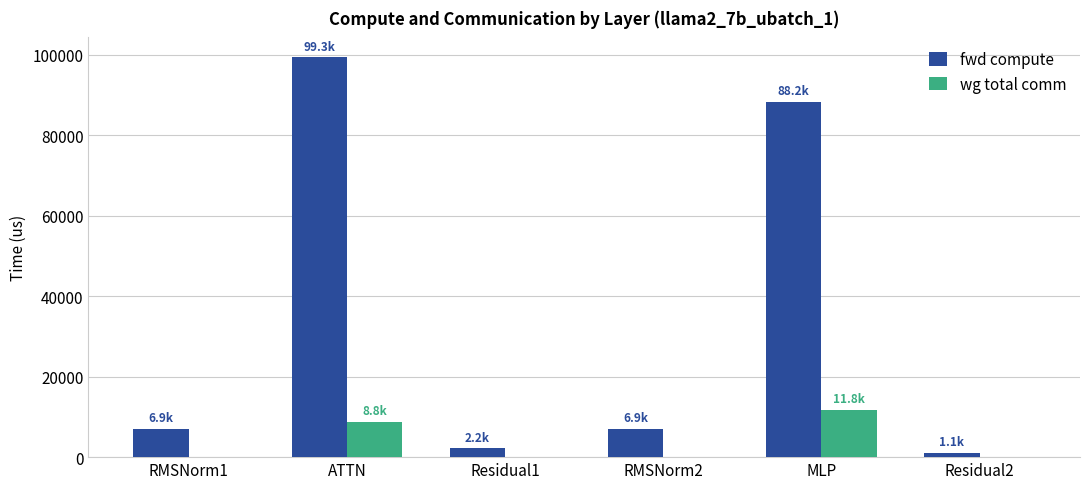

Count the number of categories in the chart.

6